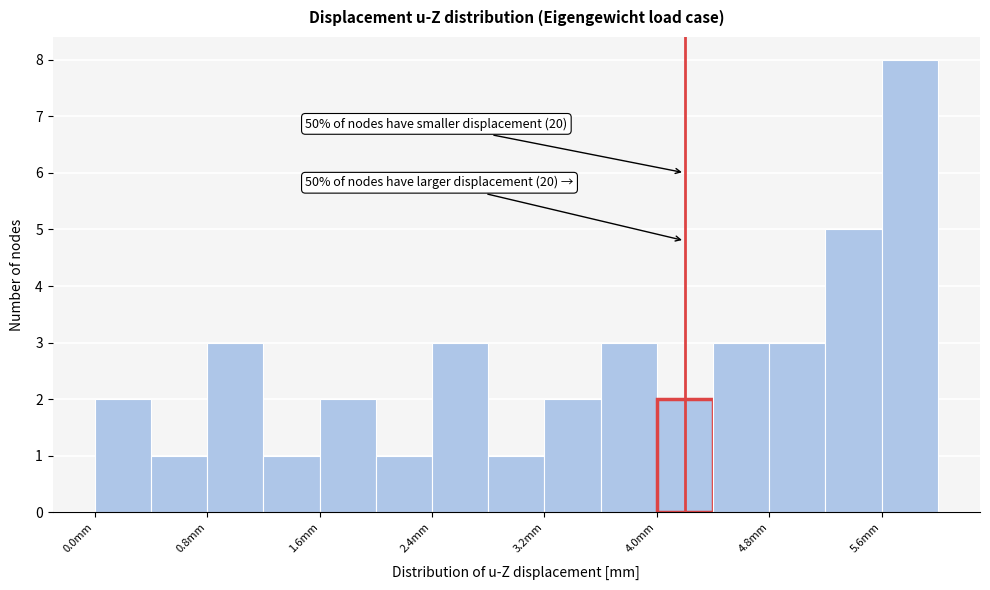

Over which range of the x-axis is the bar tallest?

5.6 to 6.0